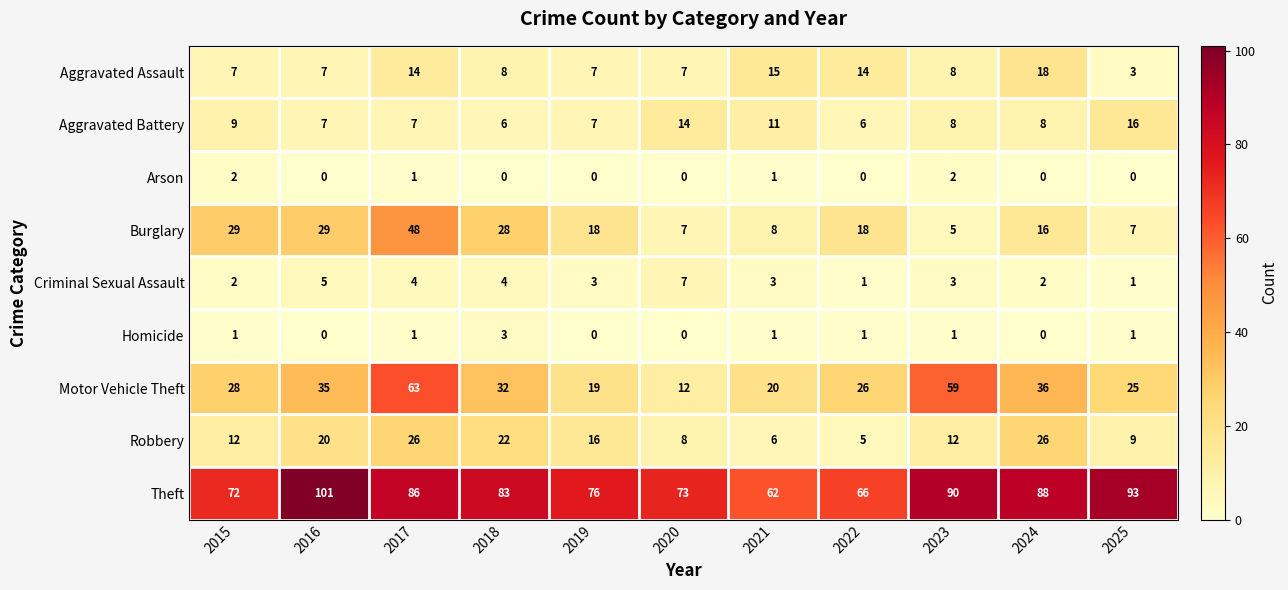

What is the highest value of the Burglary series?

48